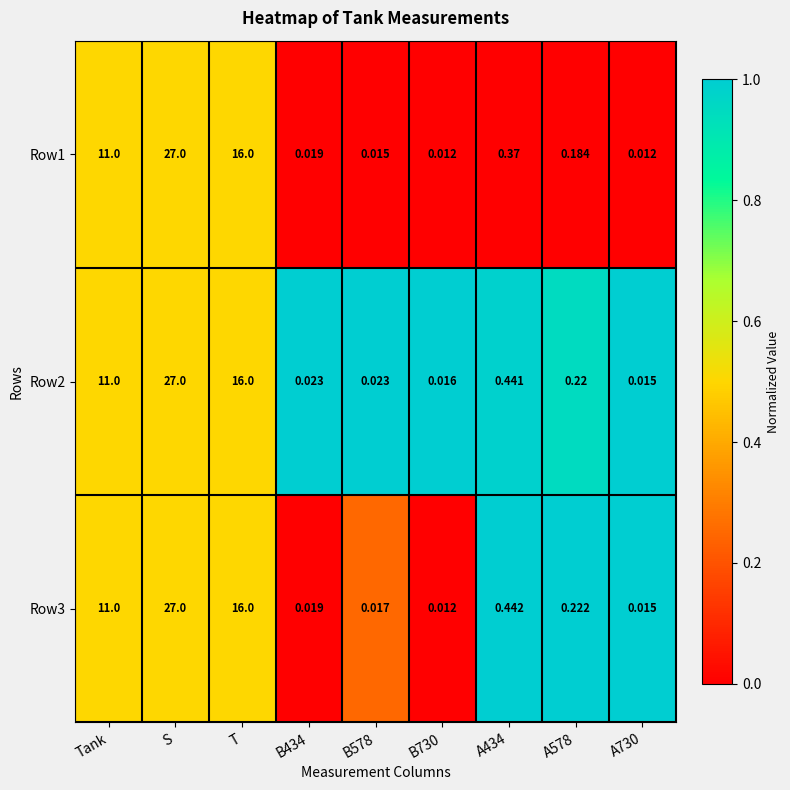

Where is Row2 nearest to the value 13?

Tank